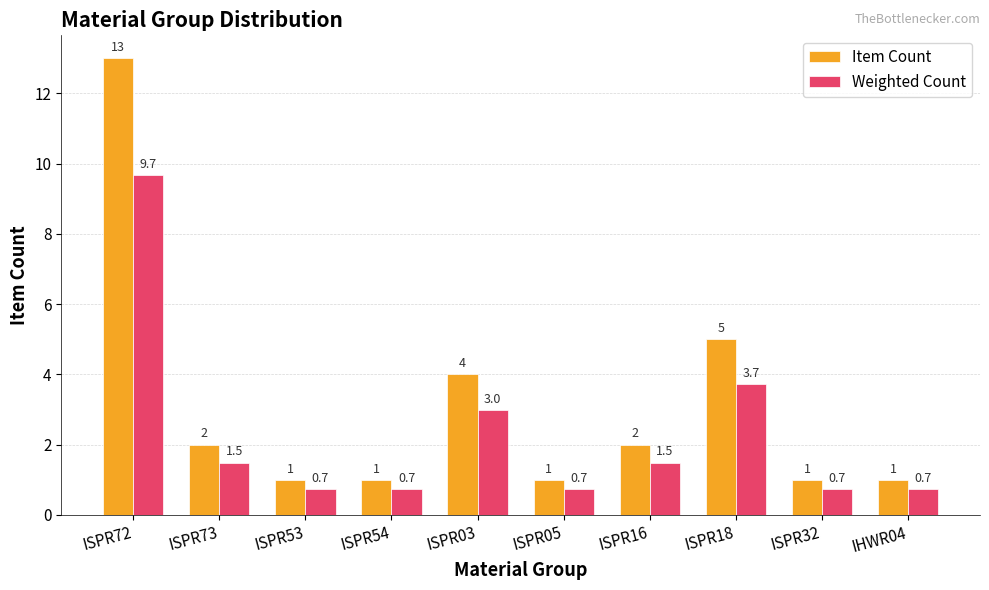

The Item Count series shows 1.0 at ISPR32. True or false?

True